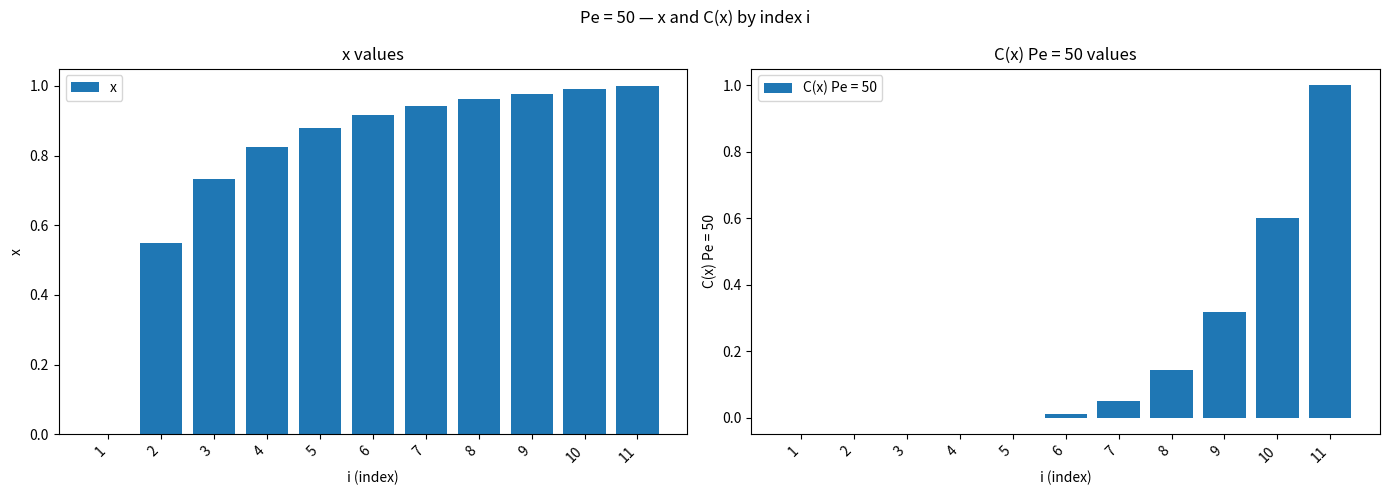

Rank the categories by value from highest to lowest.

11, 10, 9, 8, 7, 6, 5, 4, 3, 2, 1